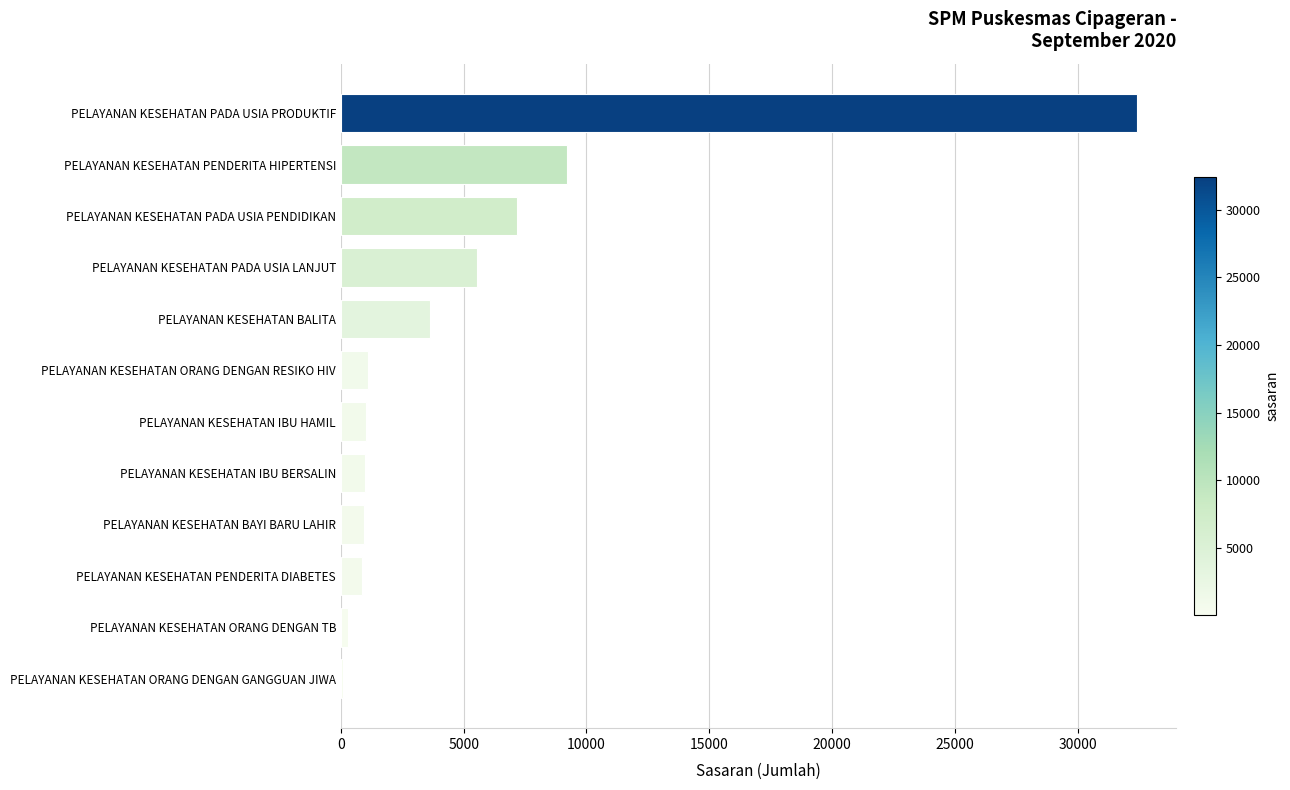

Which has a higher value, PELAYANAN KESEHATAN PADA USIA PENDIDIKAN or PELAYANAN KESEHATAN PADA USIA PRODUKTIF?

PELAYANAN KESEHATAN PADA USIA PRODUKTIF